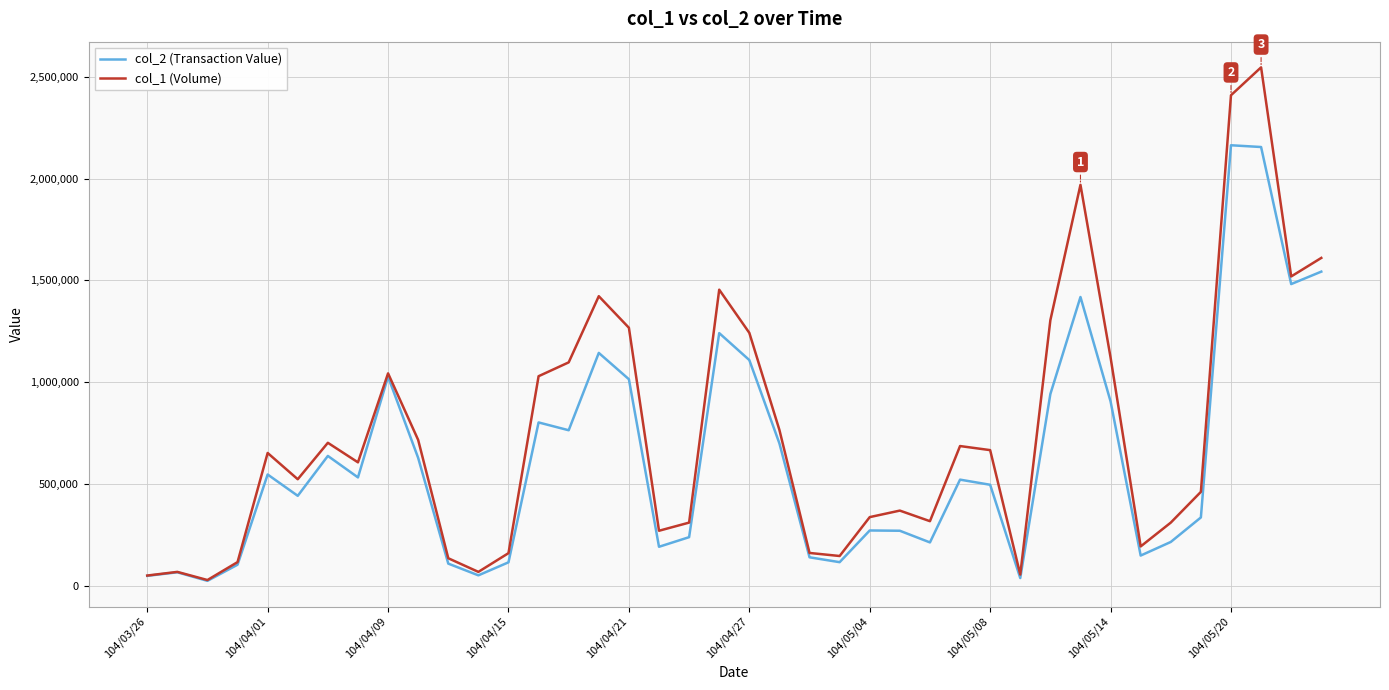

List the series in order of their overall mean, highest first.

col_1 (Volume), col_2 (Transaction Value)